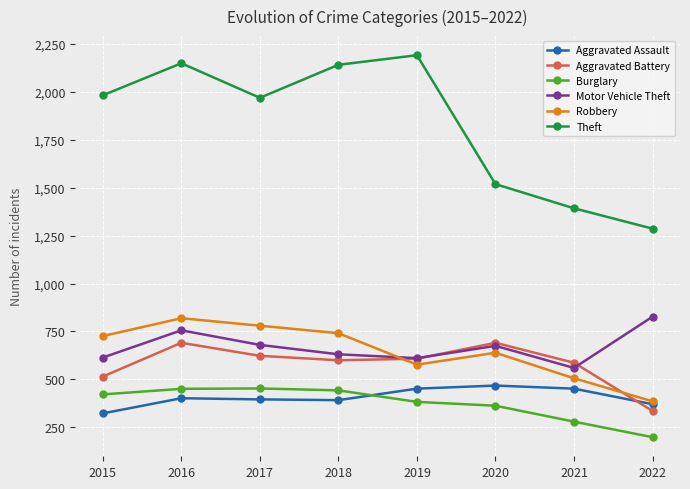

In Aggravated Assault, how many points are lower than both neighbors (excluding endpoints)?

1